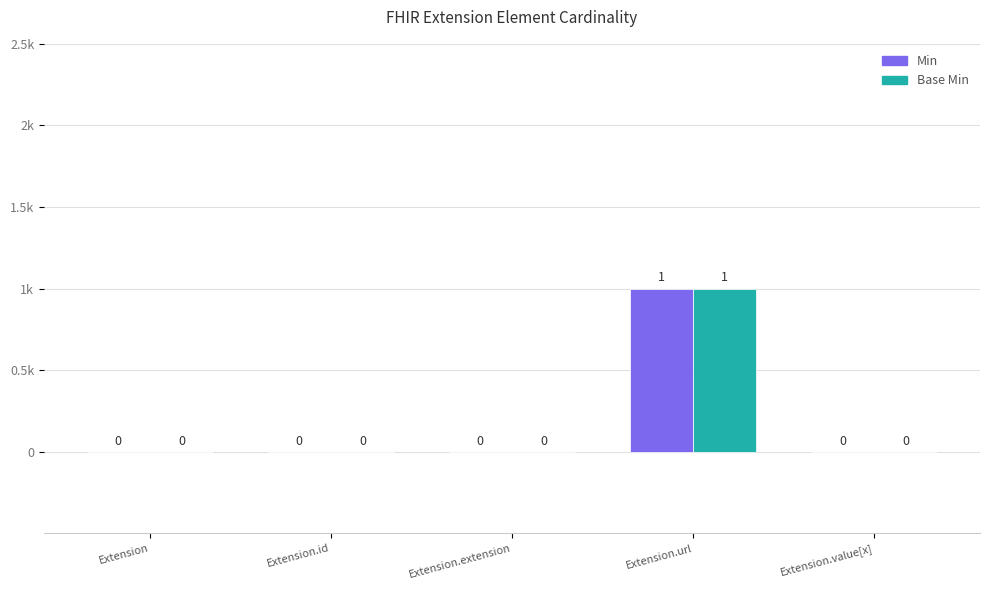

Which series changed the most between Extension and Extension.url?

Min